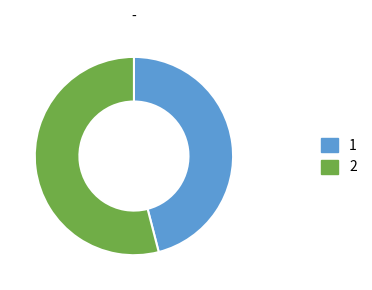

Do 2 and 1 together represent more than half of the pie?

Yes